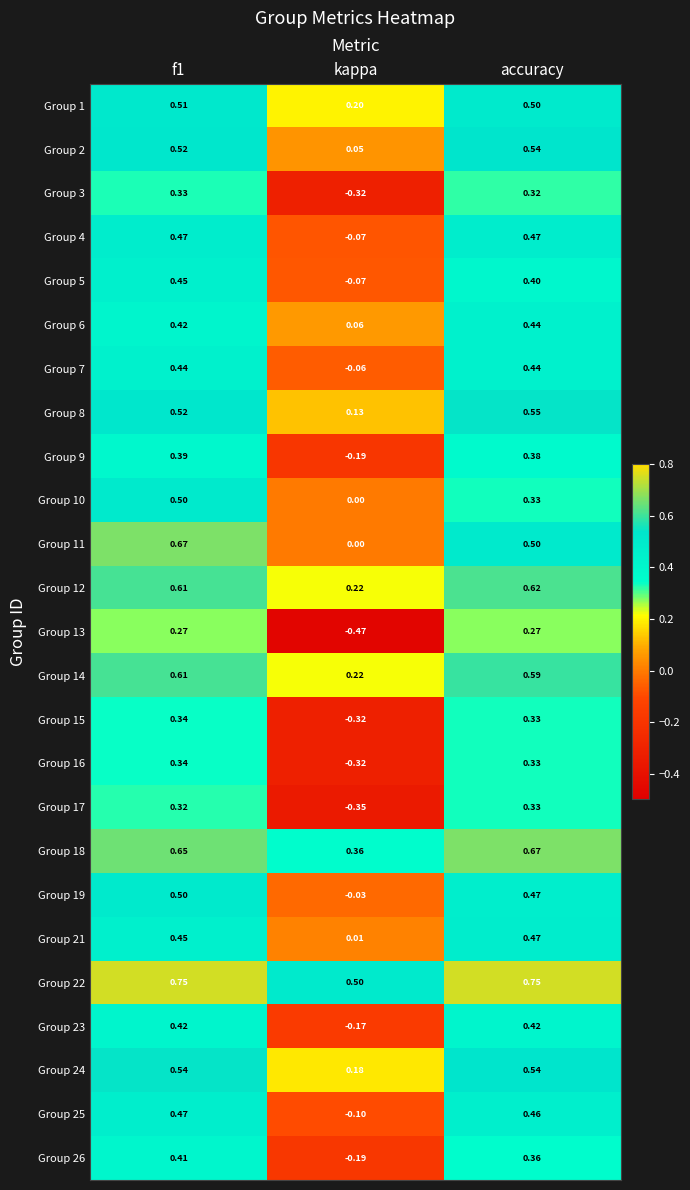

What is the total value across all series at accuracy?

11.5